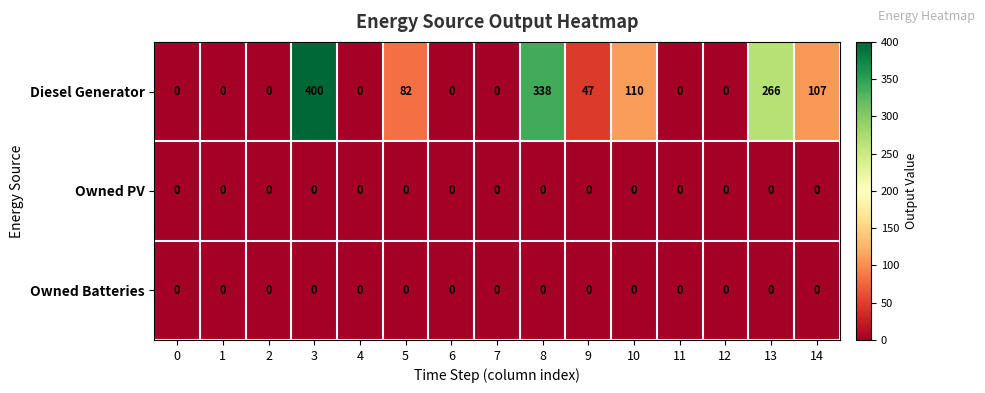

Is it true that Diesel Generator equals 448 at 13?

False